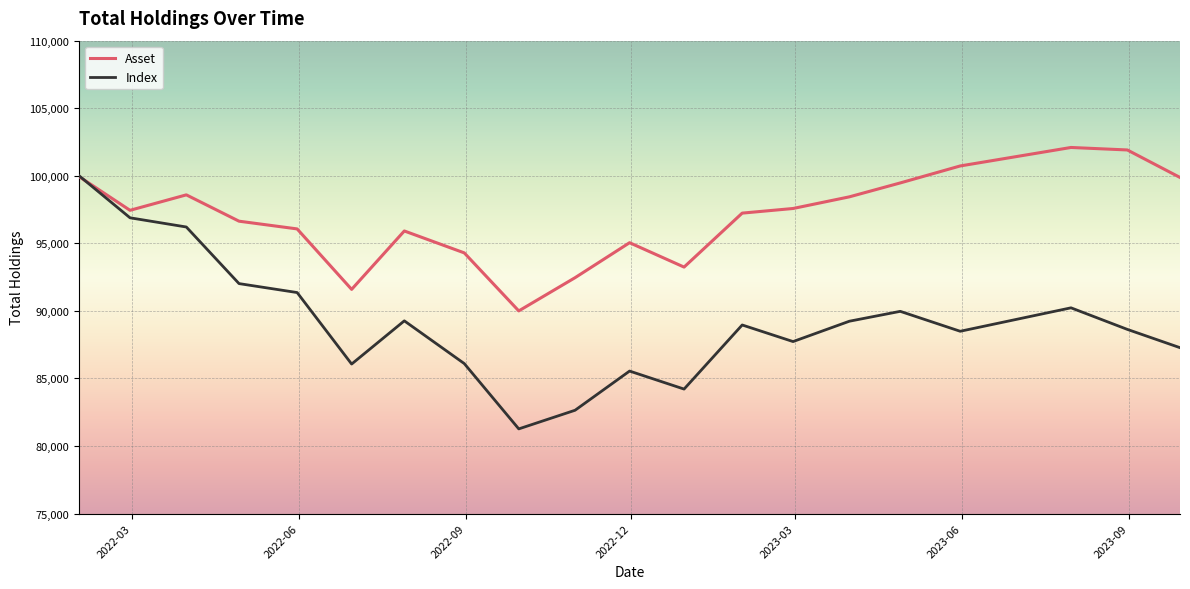

What is the minimum value for Index?

81267.2